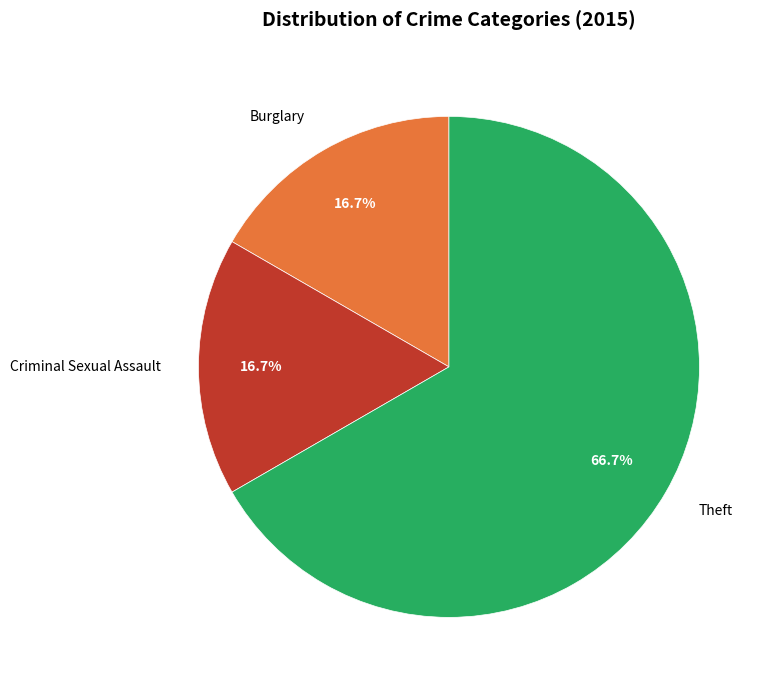

Is there a majority slice in this chart?

Yes